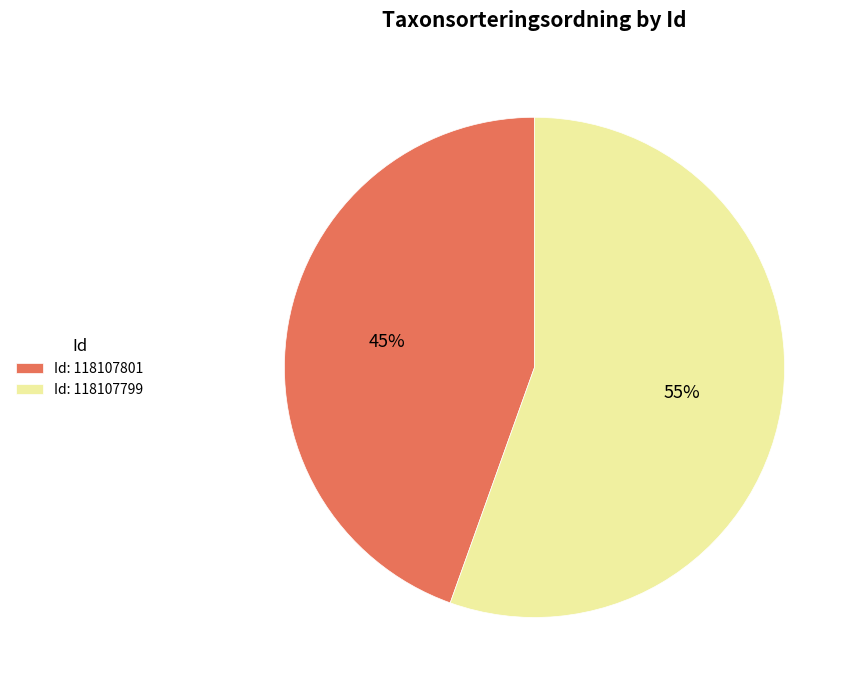

Rank the categories by value from highest to lowest.

Id: 118107799, Id: 118107801